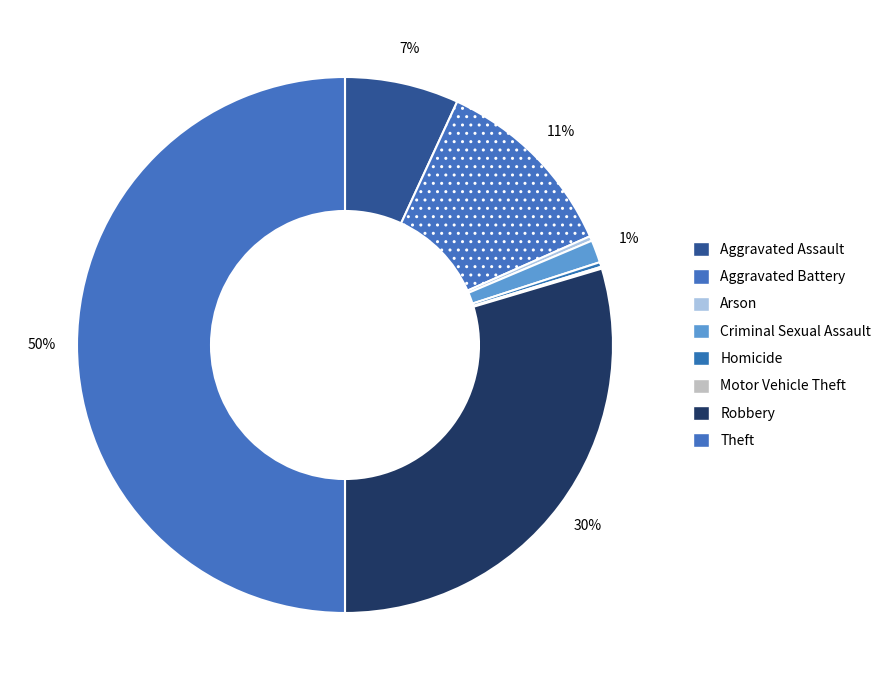

To the nearest percent, what is the combined percentage of Robbery and Arson?

30%